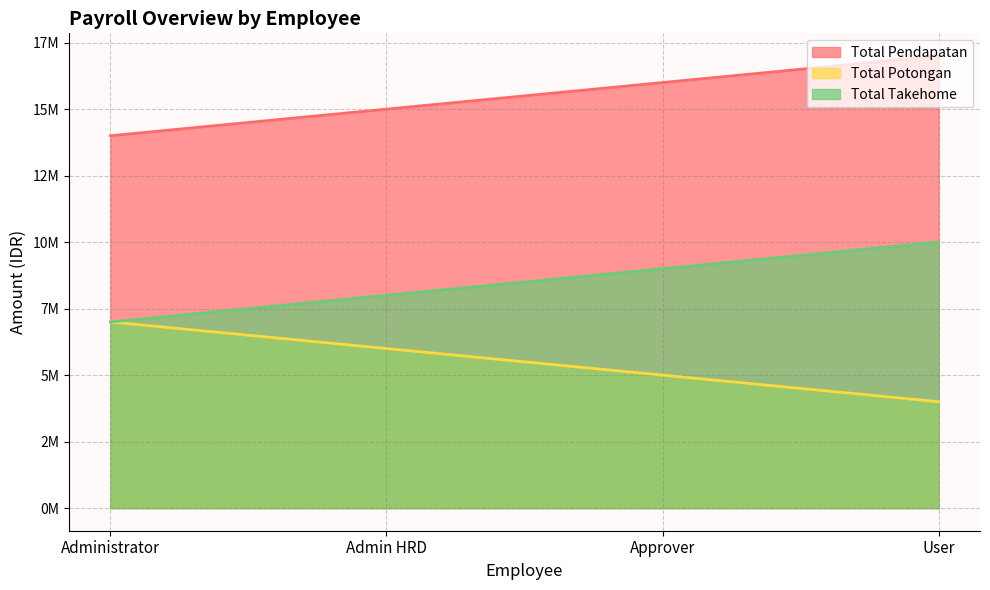

Reading right to left, transcribe all the data shown in this chart.

Total Pendapatan: User=17000000	Approver=16000000	Admin HRD=15000000	Administrator=14000000
Total Potongan: User=4000000	Approver=5000000	Admin HRD=6000000	Administrator=7000000
Total Takehome: User=10000000	Approver=9000000	Admin HRD=8000000	Administrator=7000000